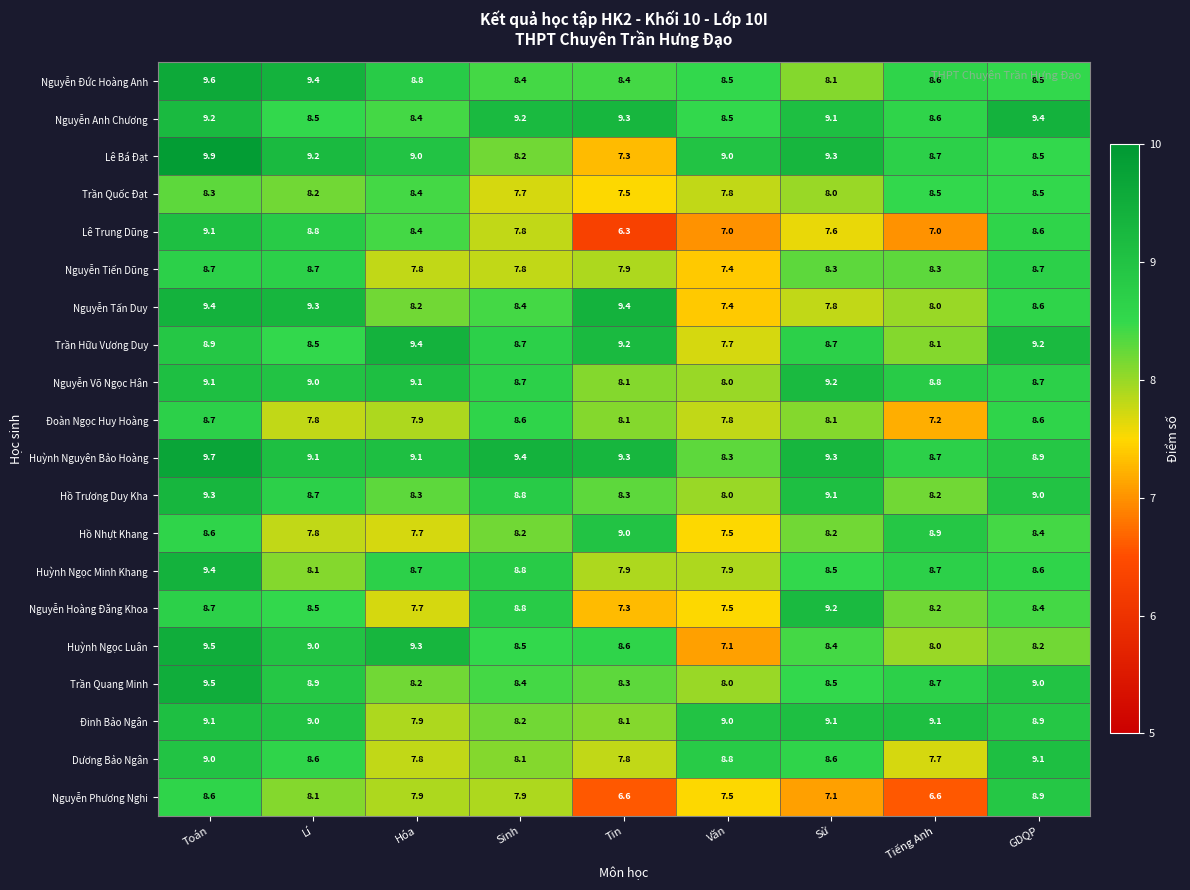

Which series has the largest range (max minus min)?

Lê Trung Dũng